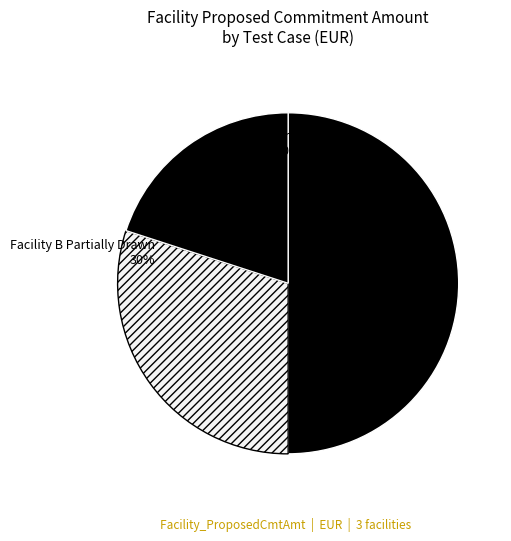

What percentage is the Facility B Partially Drawn slice, to the nearest percent?

30%